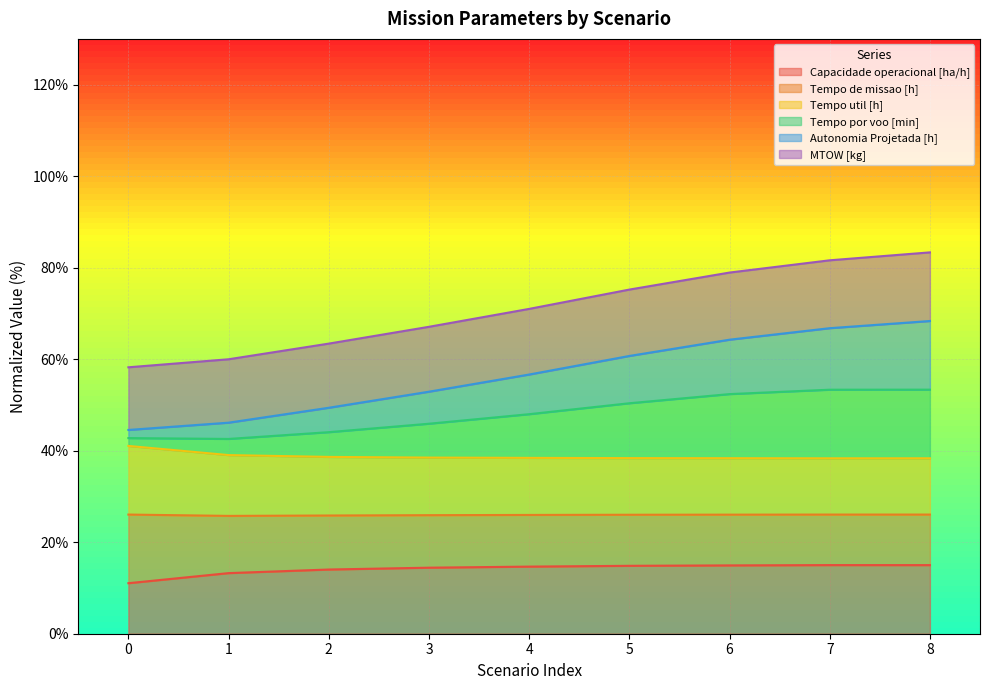

Where does the Capacidade operacional [ha/h] series first go above 14?

2